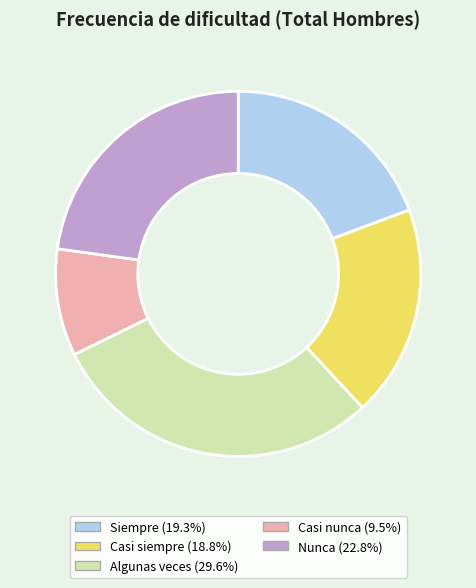

Is there a majority slice in this chart?

No